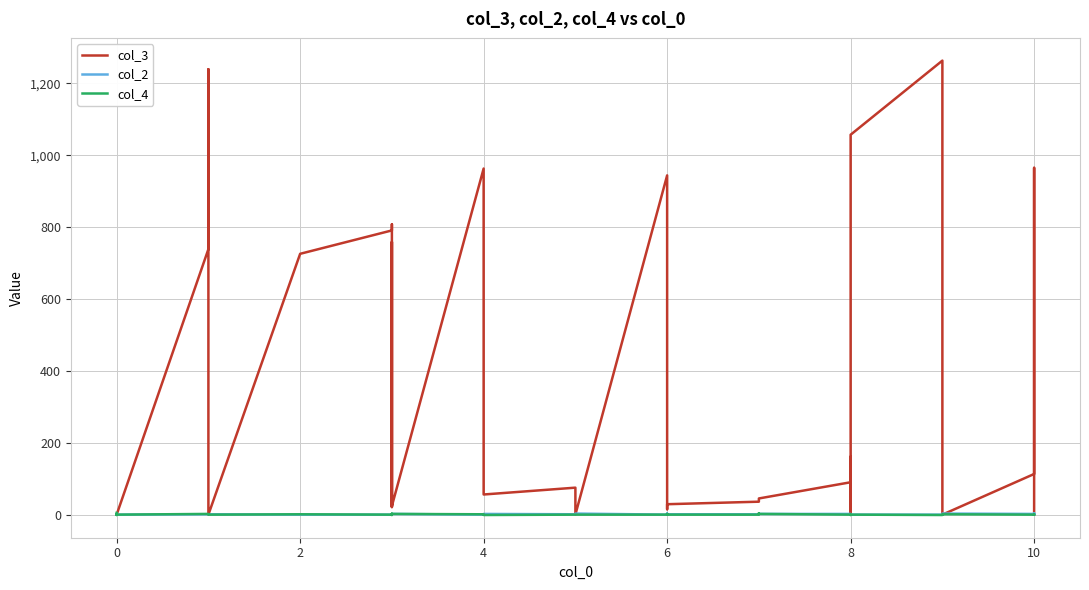

Between which two adjacent categories do col_4 and col_2 first intersect?

0 and 0